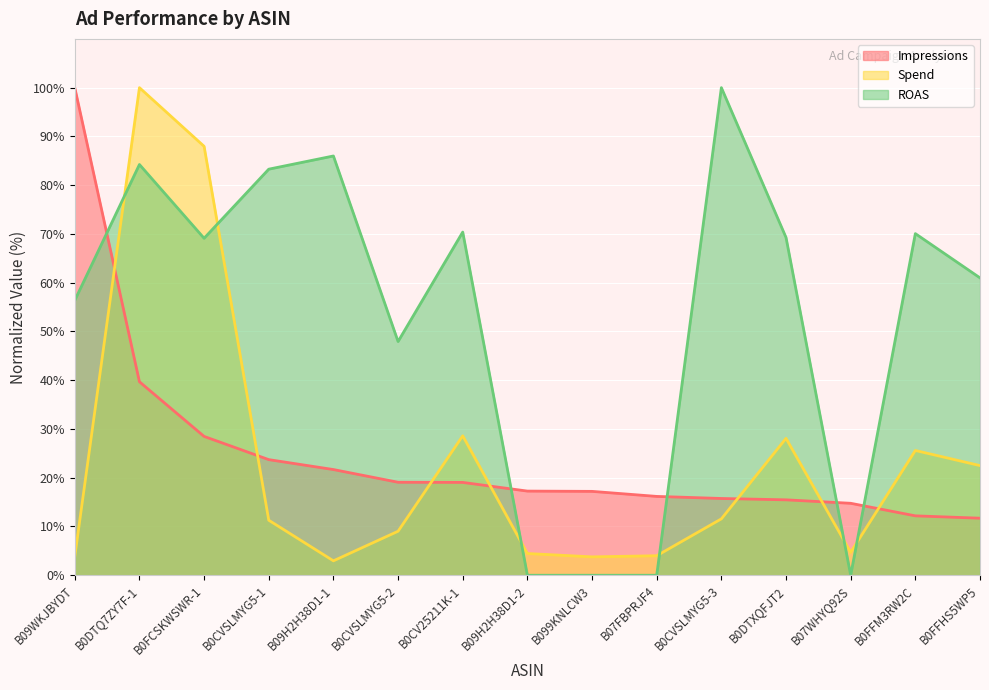

Where does the ROAS series first go above 69?

B0DTQ7ZY7F-1